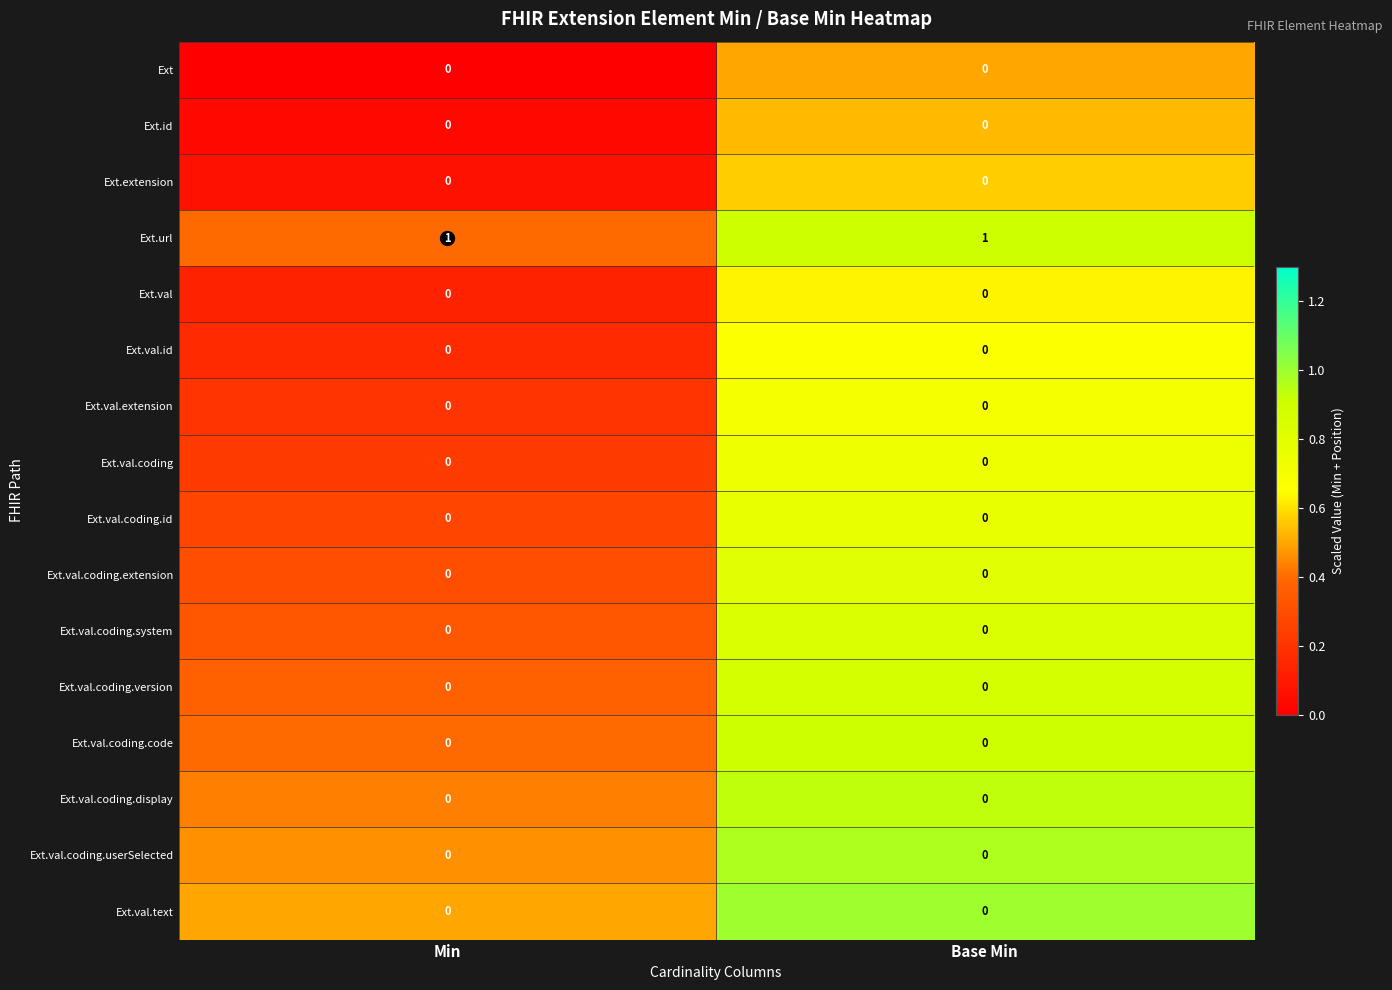

Is the value of Ext.url at Min greater than the value of Ext.val.coding.code at Base Min?

Yes